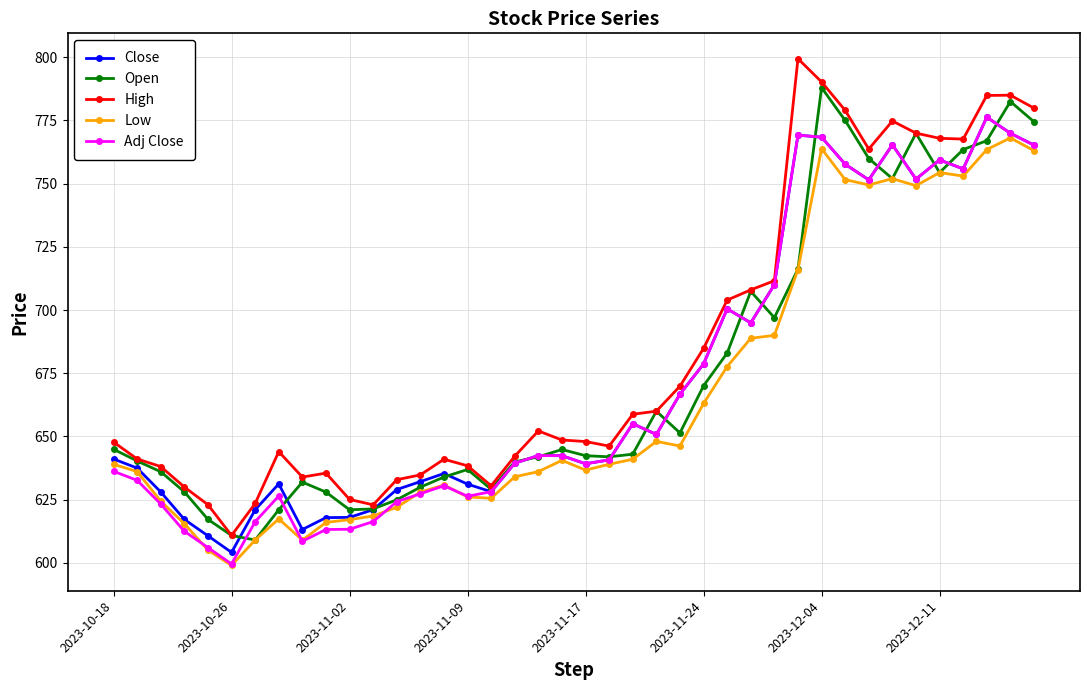

What is the value of the Close point at the 33rd from the left?

751.5